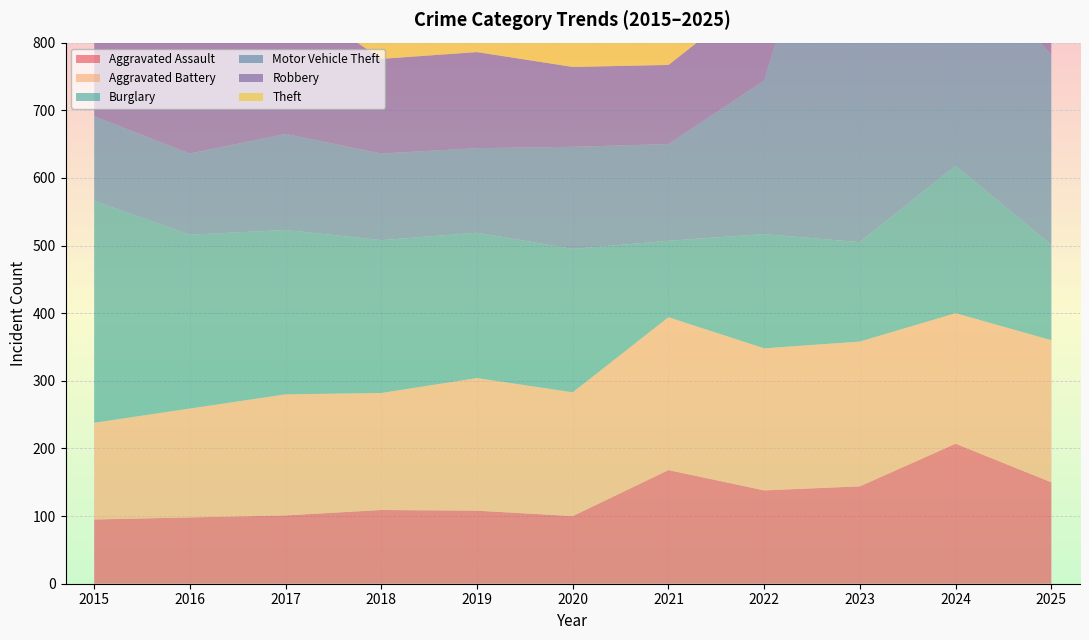

Reading left to right, list all the values displayed in this chart.

Aggravated Assault: 2015=95	2016=98	2017=101	2018=109	2019=108	2020=100	2021=168	2022=138	2023=144	2024=207	2025=150
Aggravated Battery: 2015=143	2016=161	2017=179	2018=173	2019=196	2020=183	2021=226	2022=210	2023=214	2024=193	2025=210
Burglary: 2015=328	2016=257	2017=243	2018=226	2019=215	2020=212	2021=113	2022=169	2023=147	2024=218	2025=141
Motor Vehicle Theft: 2015=125	2016=120	2017=142	2018=128	2019=125	2020=151	2021=143	2022=227	2023=707	2024=323	2025=281
Robbery: 2015=168	2016=169	2017=206	2018=140	2019=142	2020=118	2021=117	2022=134	2023=162	2024=133	2025=104
Theft: 2015=684	2016=585	2017=576	2018=641	2019=637	2020=574	2021=458	2022=576	2023=656	2024=661	2025=636